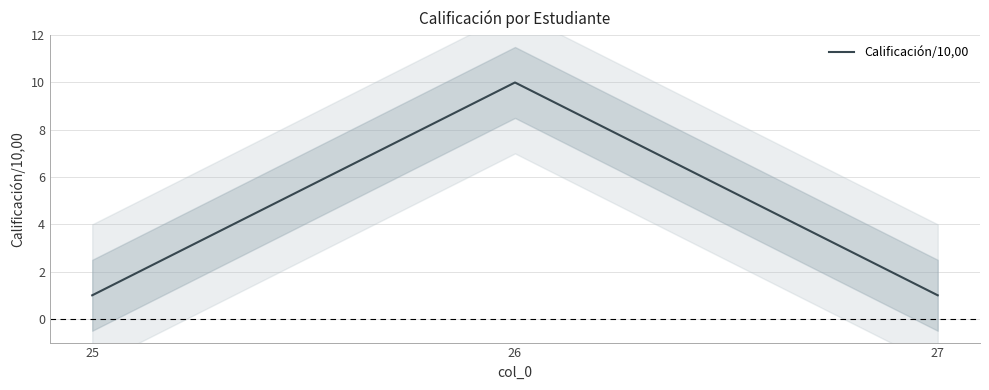

Which has a higher value, 26 or 27?

26